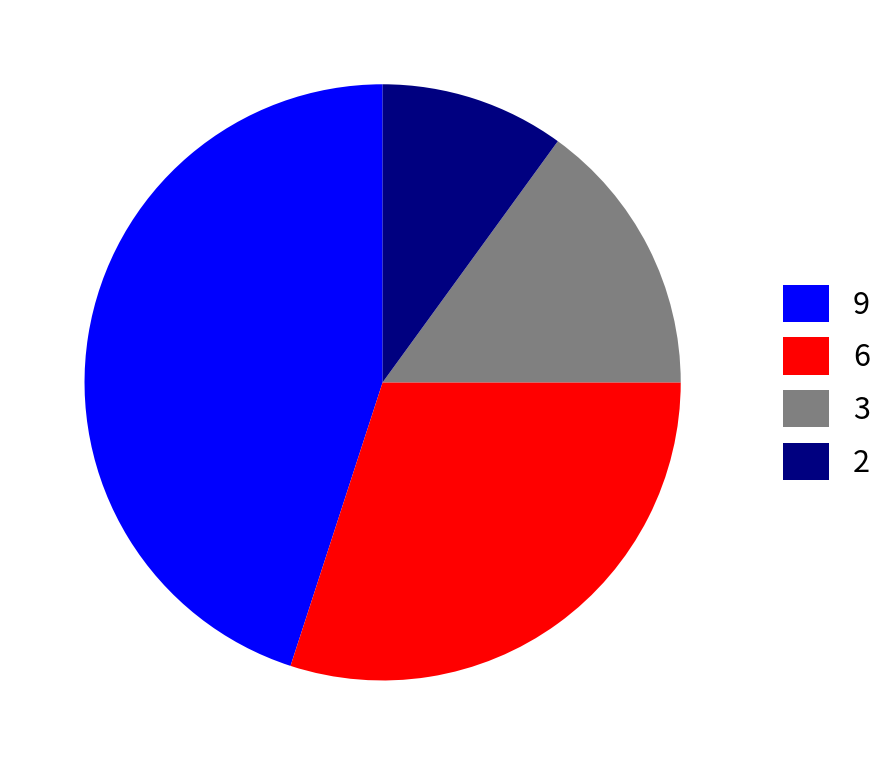

Does 9 represent more than half of the total?

No